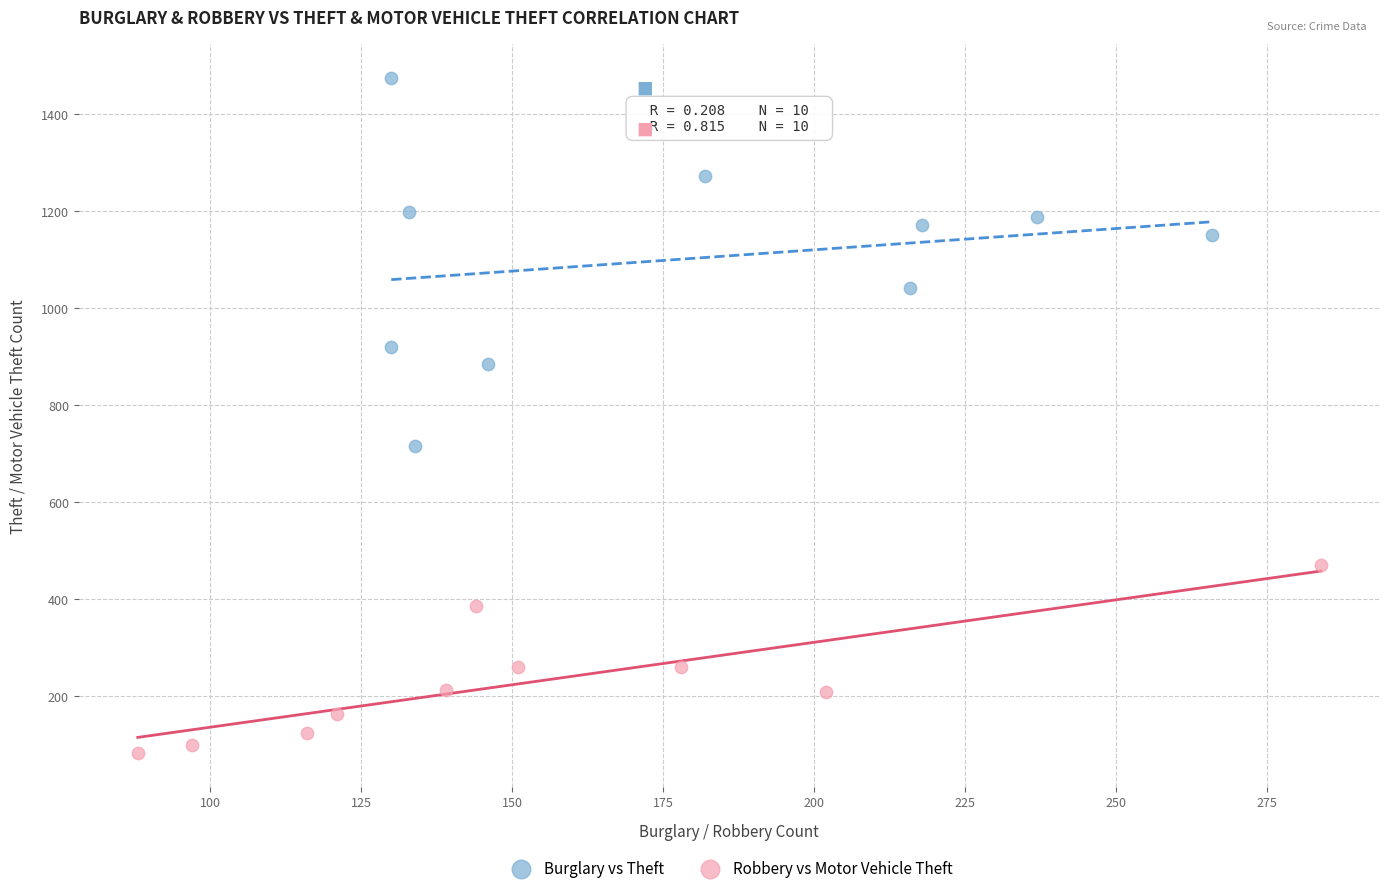

Which series reaches the minimum Y coordinate?

Robbery vs Motor Vehicle Theft